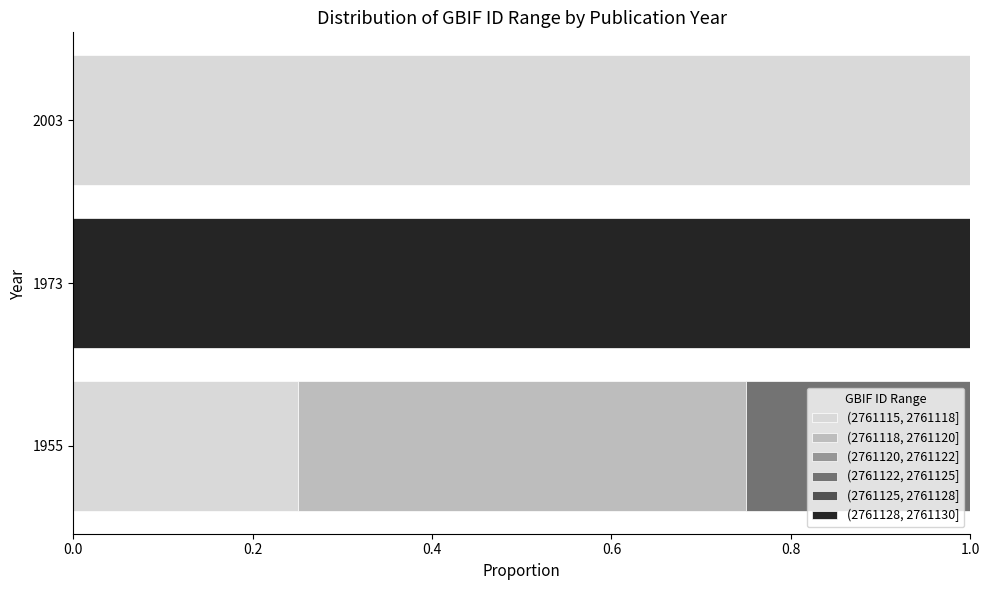

What is the total value across all series at 1973?

1.0